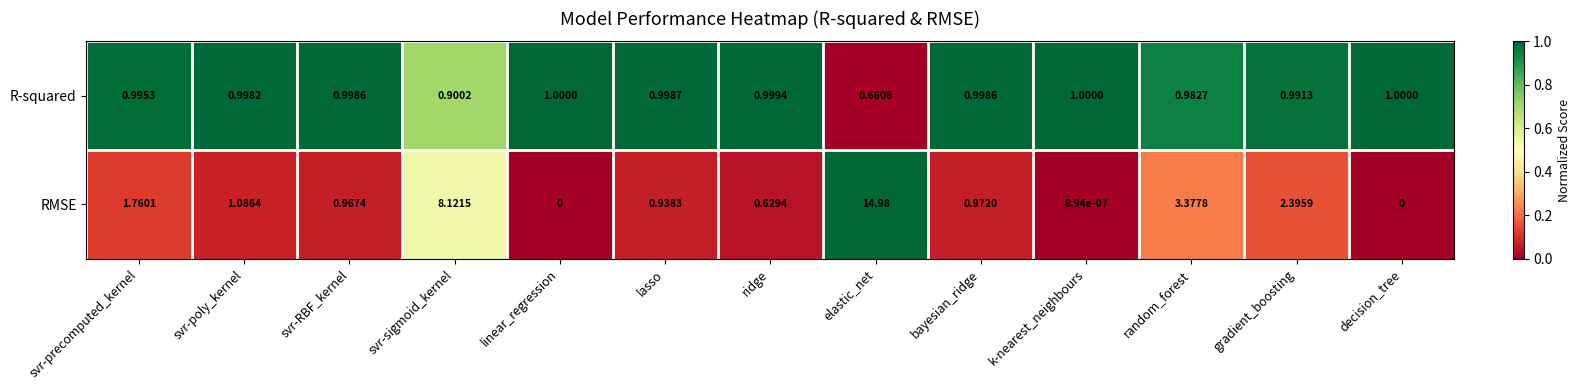

How many series are shown in this chart?

2